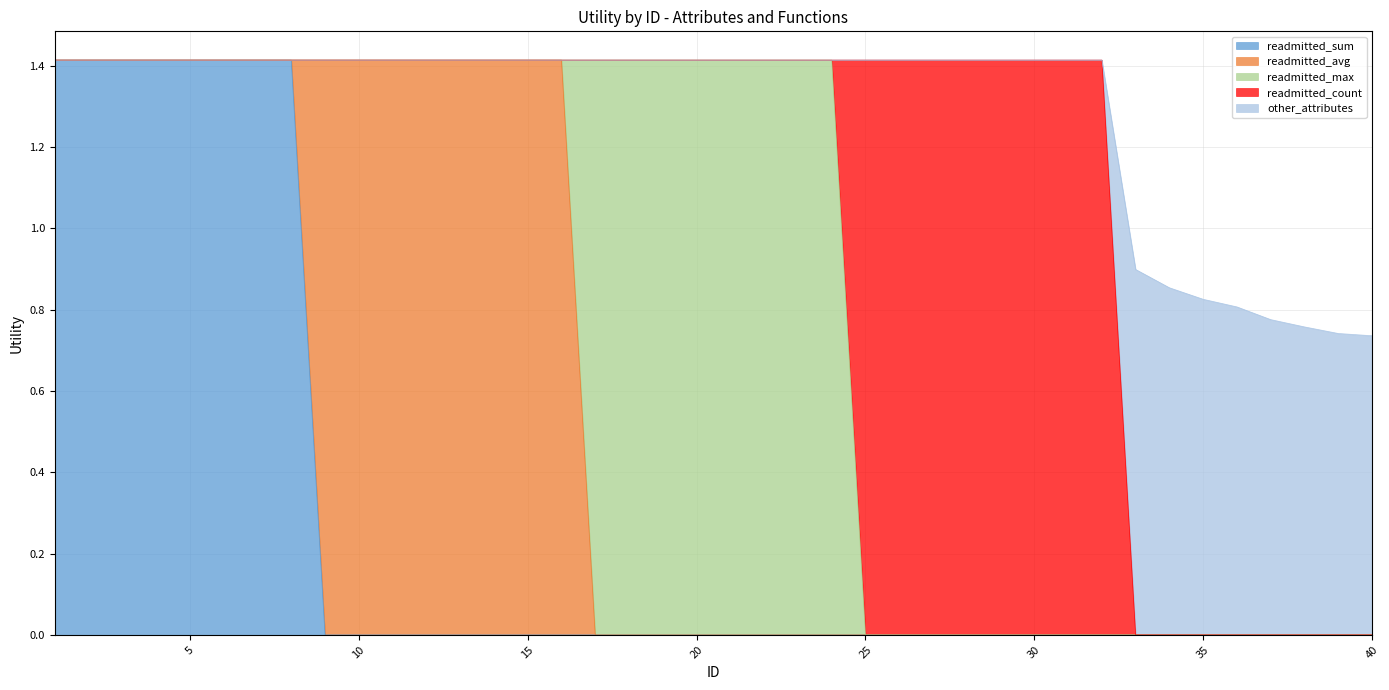

What are all the series names shown in the legend?

readmitted_sum, readmitted_avg, readmitted_max, readmitted_count, other_attributes